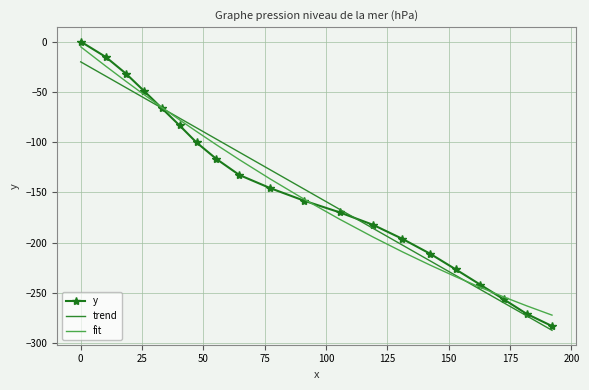

What is the minimum value for fit?

-272.2